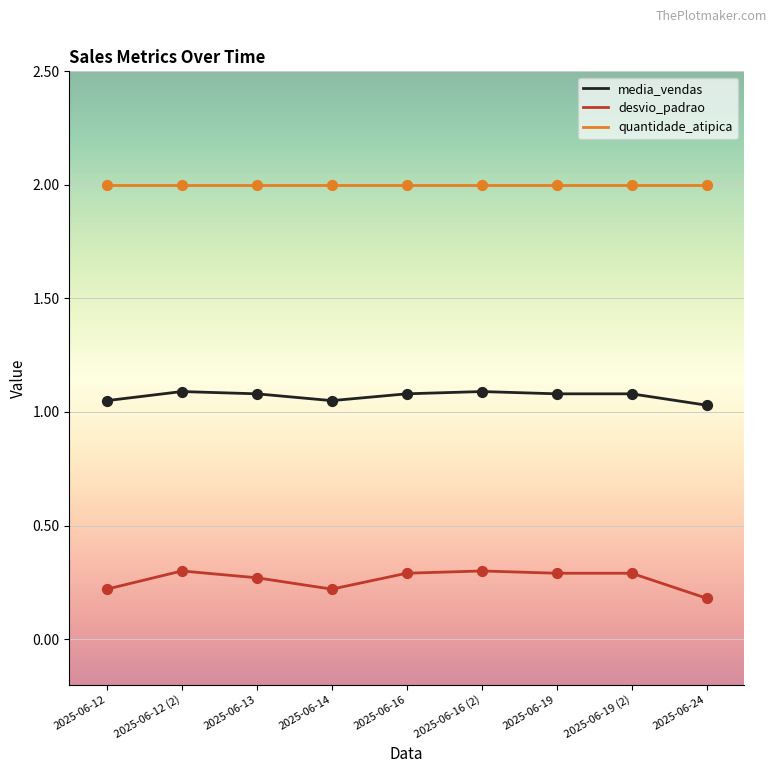

At how many categories does at least one series exceed 0?

9